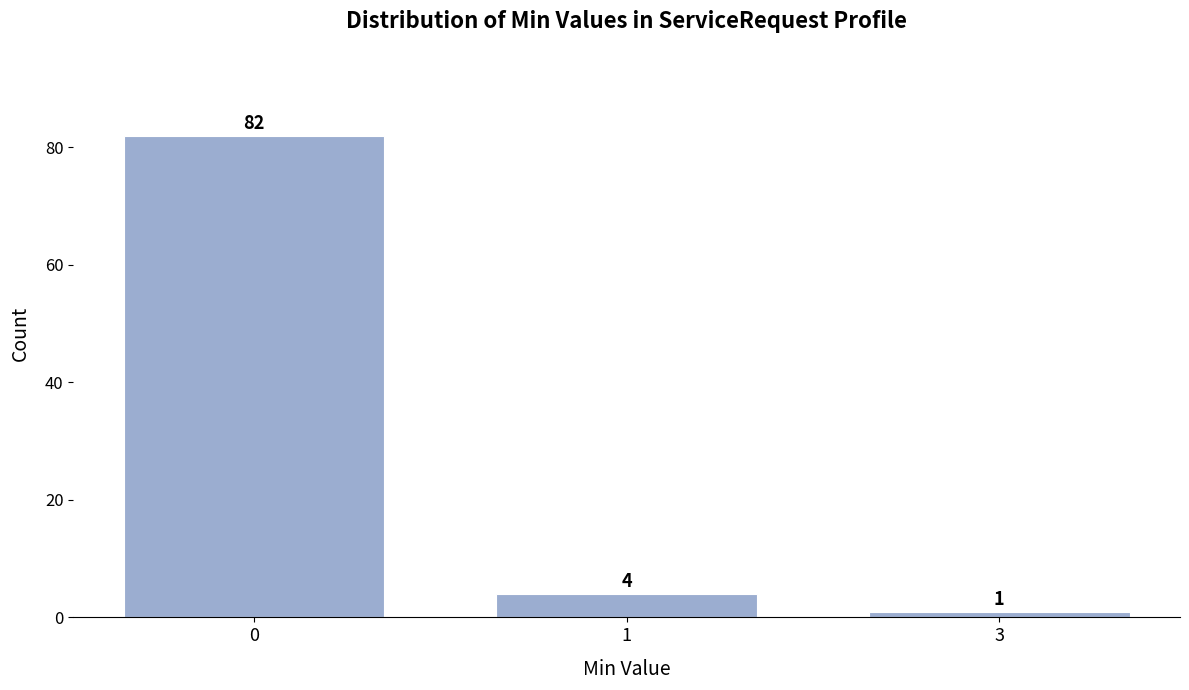

Reading left to right, what are all the values shown in this chart?

0=82	1=4	3=1